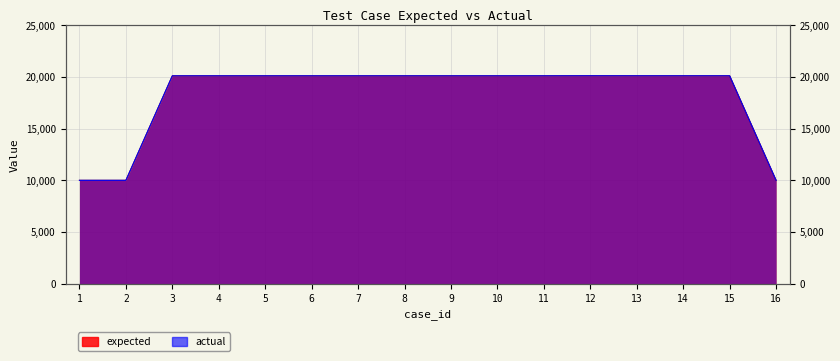

Reading left to right, what are all the values shown in this chart?

expected: 10001	10001	20103	20103	20103	20103	20103	20103	20103	20103	20104	20109	20106	20106	20106	10001
actual: 10001	10001	20103	20103	20103	20103	20103	20103	20103	20103	20104	20109	20106	20106	20106	10001